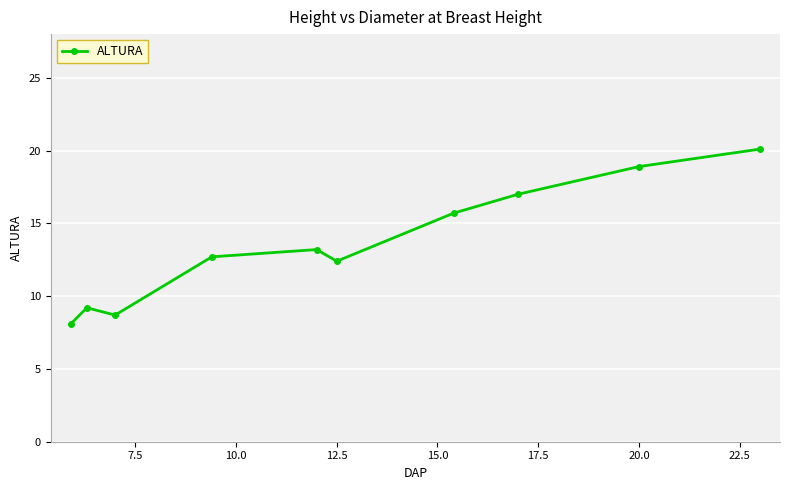

What is the average value?

13.6